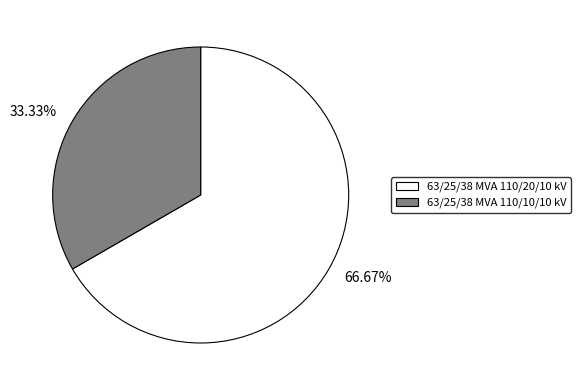

Does any single category account for the majority?

Yes